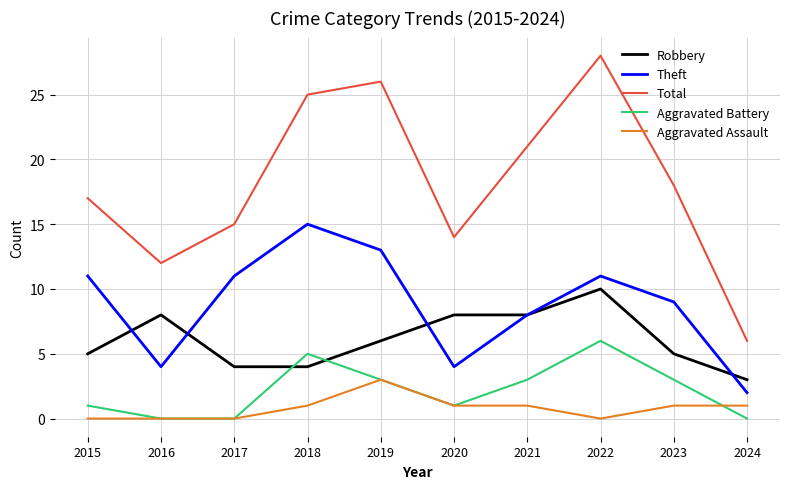

In Aggravated Battery, how many points are higher than both neighbors (excluding endpoints)?

2